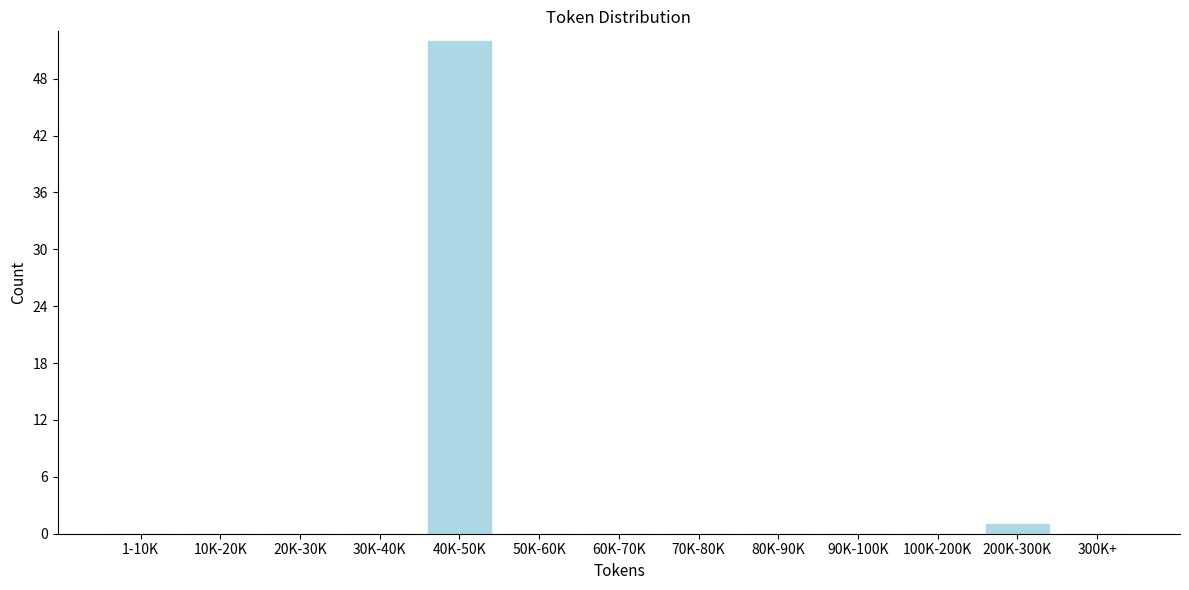

Reading right to left, what are all the values shown in this chart?

300K+=0	200K-300K=1	100K-200K=0	90K-100K=0	80K-90K=0	70K-80K=0	60K-70K=0	50K-60K=0	40K-50K=52	30K-40K=0	20K-30K=0	10K-20K=0	1-10K=0